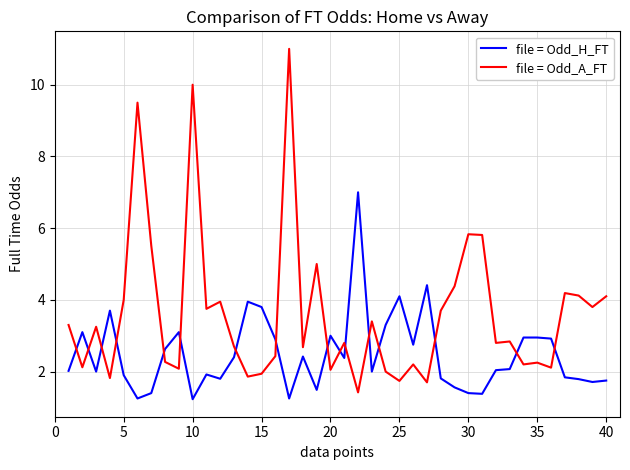

What is the difference between the maximum and minimum values in the file = Odd_A_FT series?

9.6